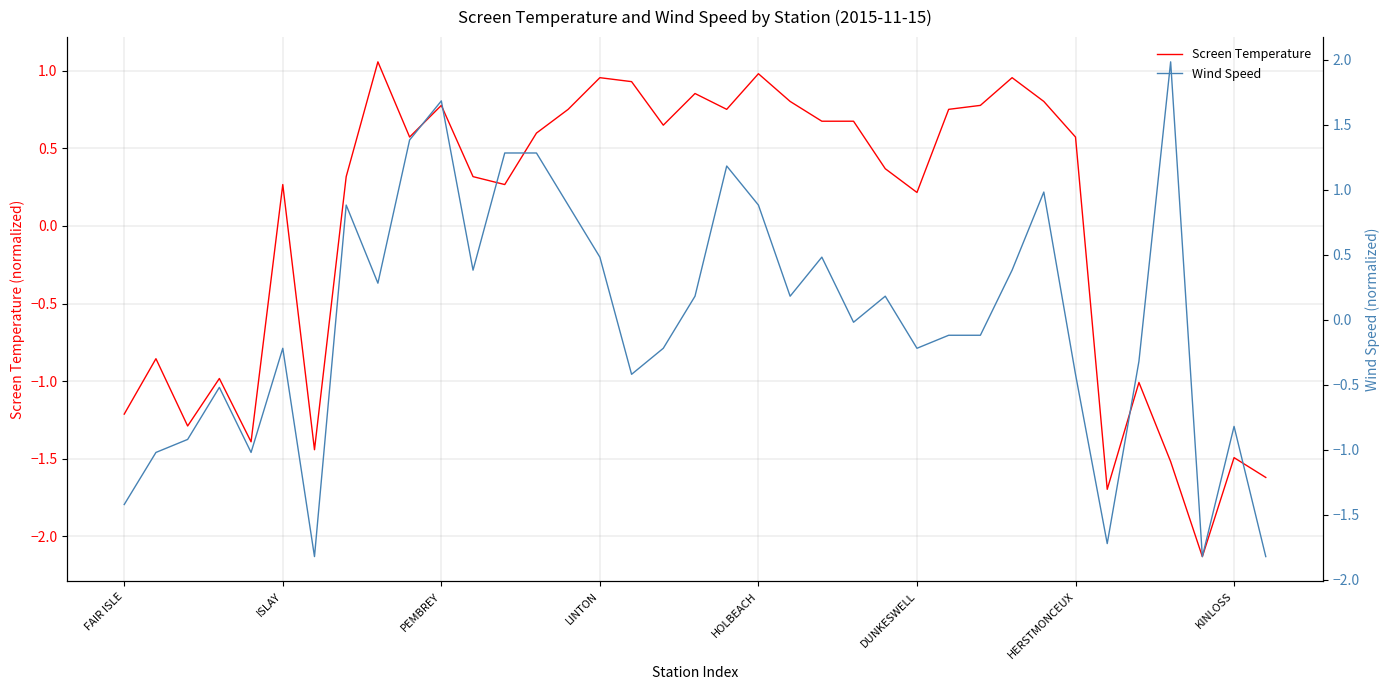

At how many categories does at least one series exceed 0?

26